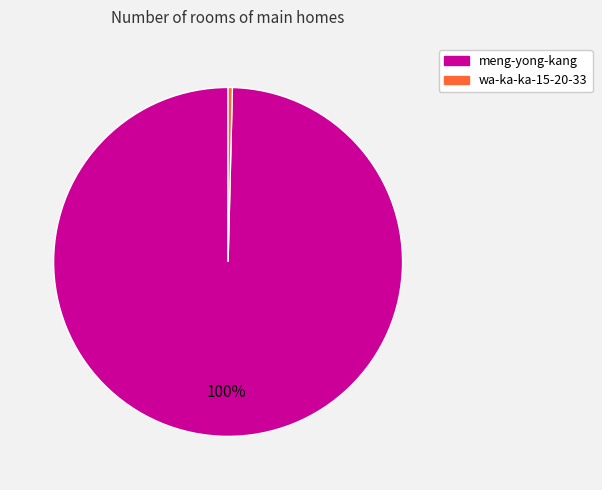

Combined, do wa-ka-ka-15-20-33 and meng-yong-kang account for over 50%?

Yes